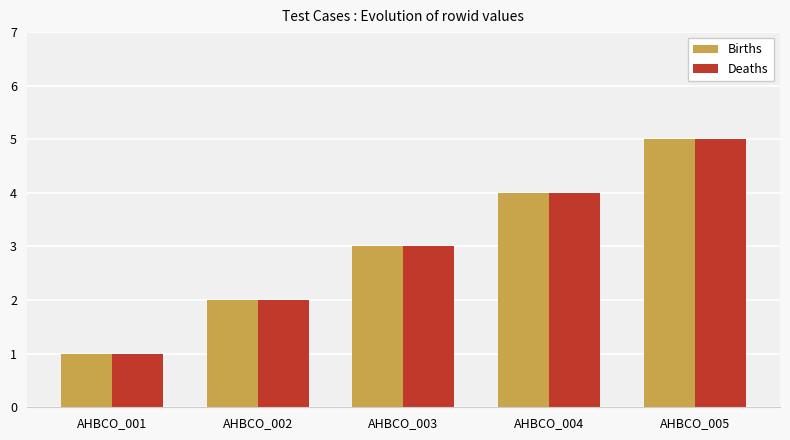

List the labels in order of Deaths value, smallest first.

AHBCO_001, AHBCO_002, AHBCO_003, AHBCO_004, AHBCO_005